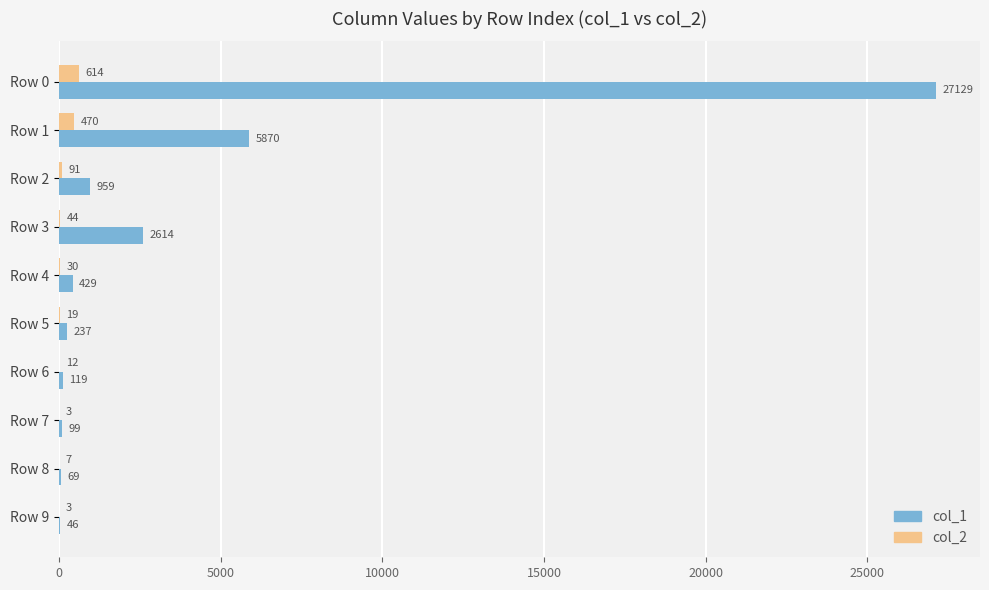

What is the average value of the col_1 series?

3757